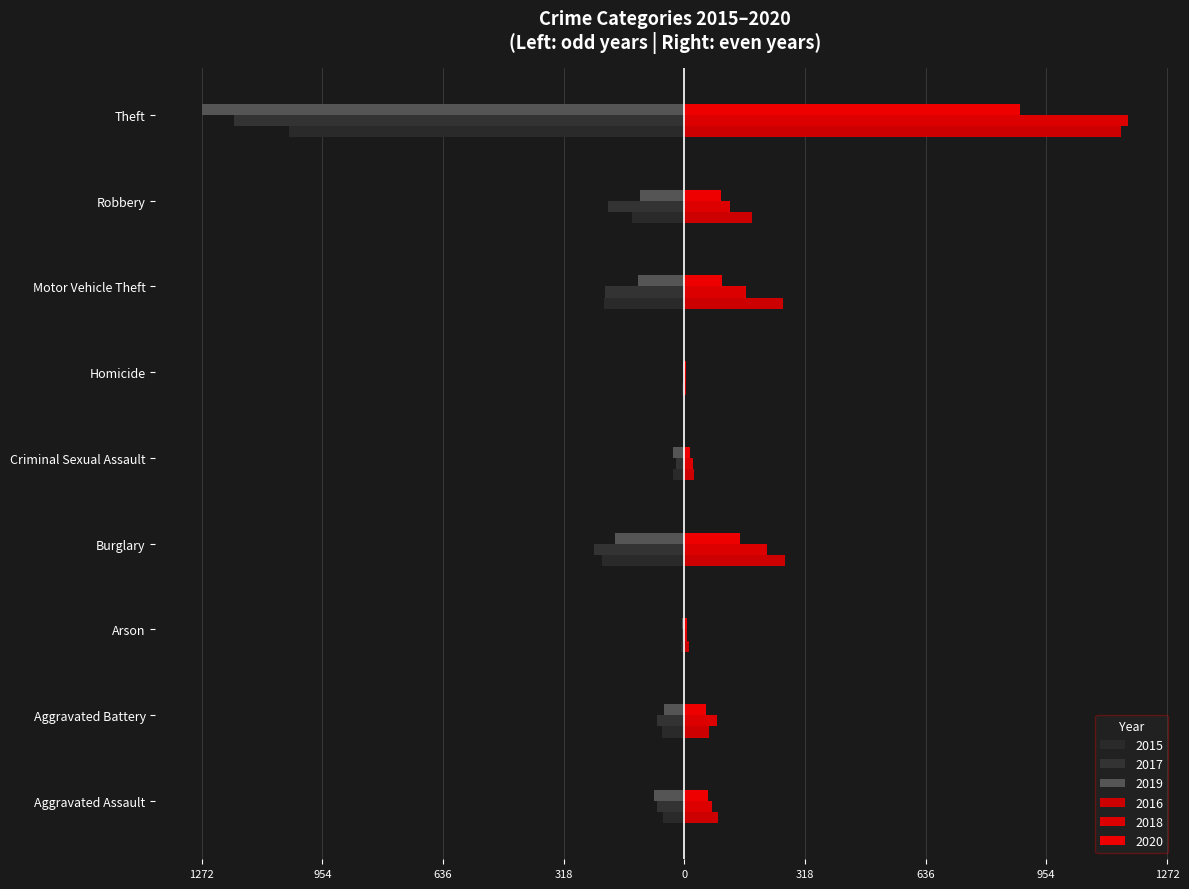

The 2020 series shows 158 at Motor Vehicle Theft. True or false?

False